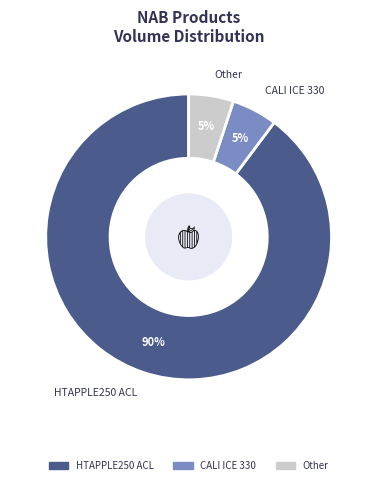

Does any single category account for the majority?

Yes